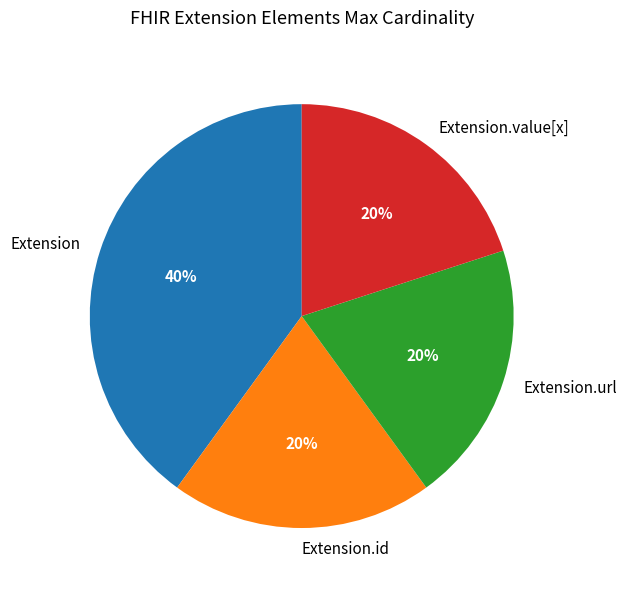

Is it true that Extension.id is 12% of the pie?

False